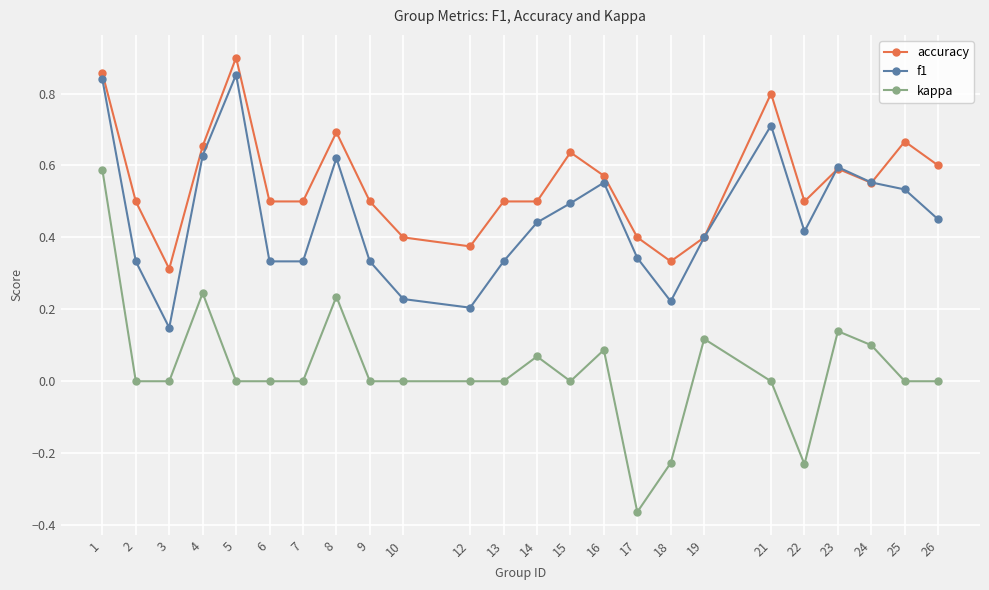

Is it true that kappa equals 0.1 at 14?

True